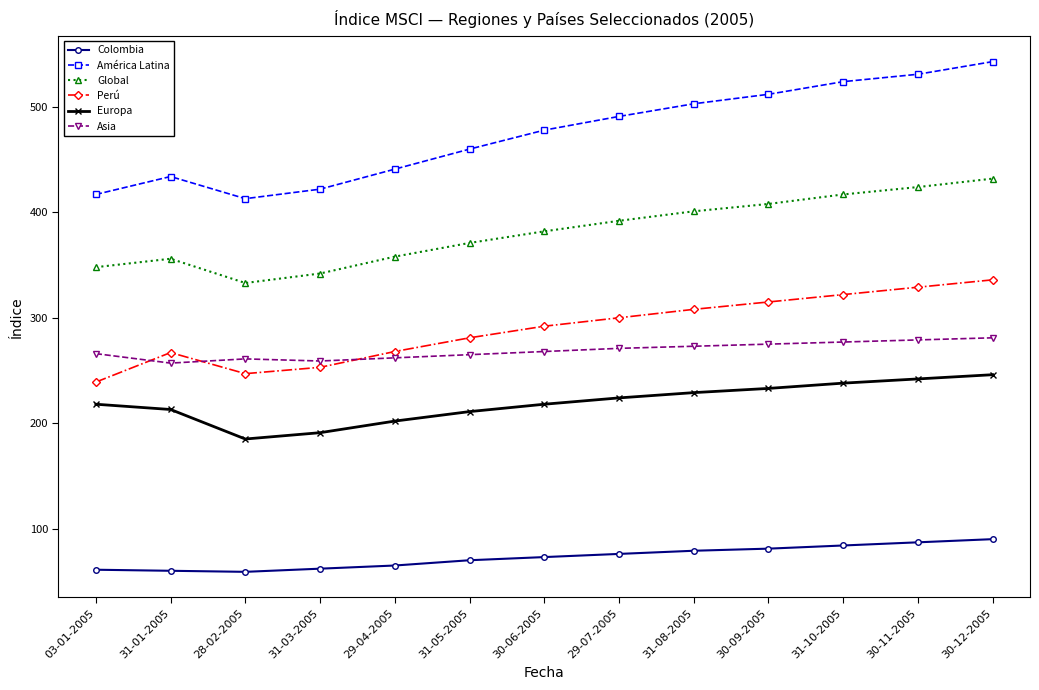

What is the difference between the highest and lowest values at 29-04-2005?

376